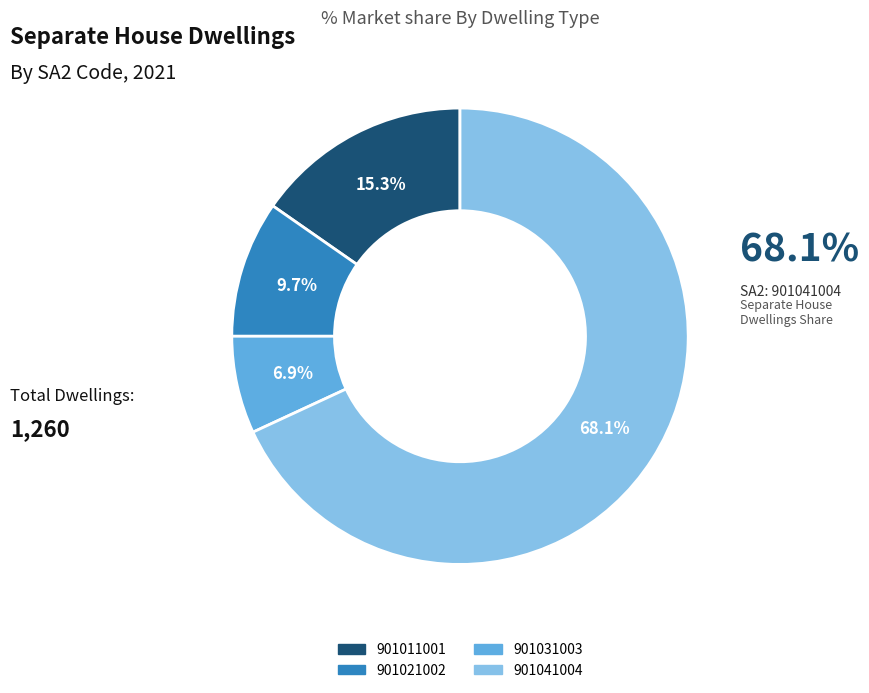

How many segments does this pie chart have?

4